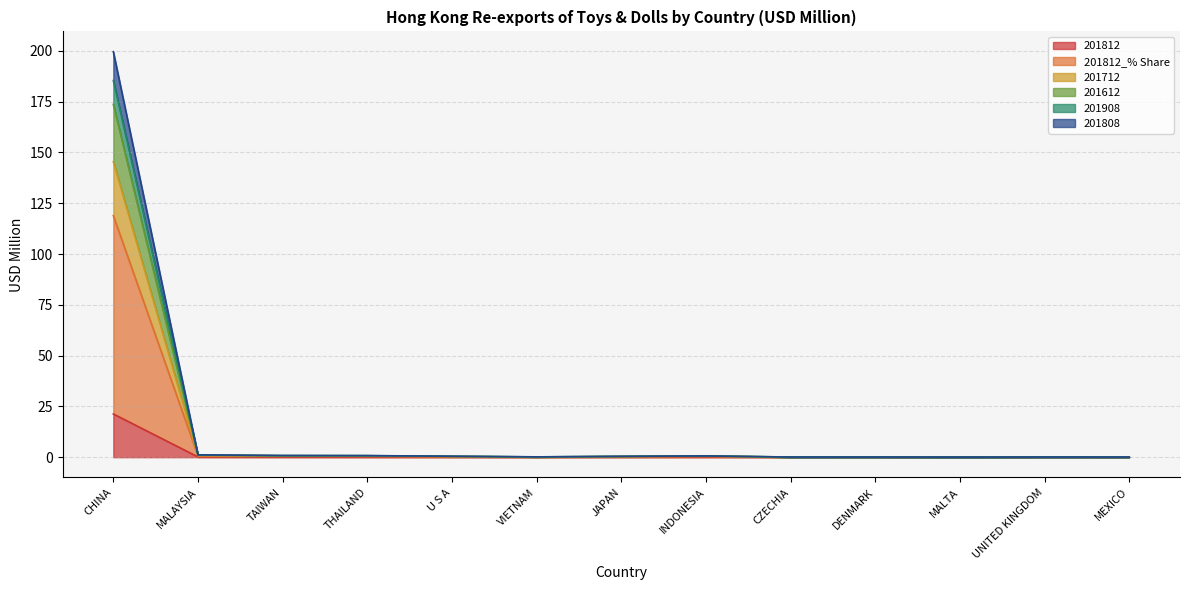

Which category has the highest value in the 201612 series?

CHINA